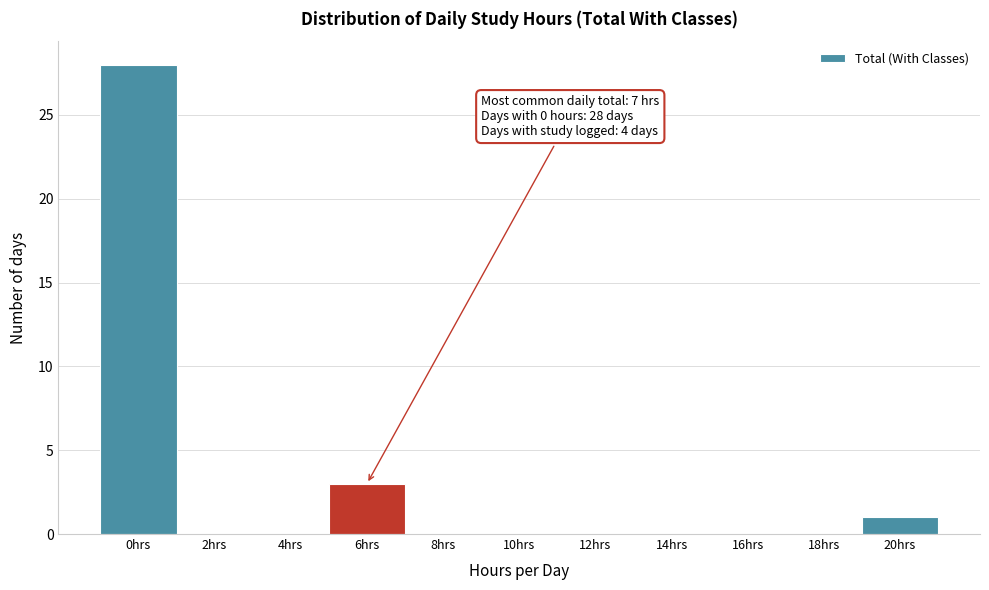

Reading left to right, list all the values displayed in this chart.

0hrs=28	2hrs=0	4hrs=0	6hrs=3	8hrs=0	10hrs=0	12hrs=0	14hrs=0	16hrs=0	18hrs=0	20hrs=1